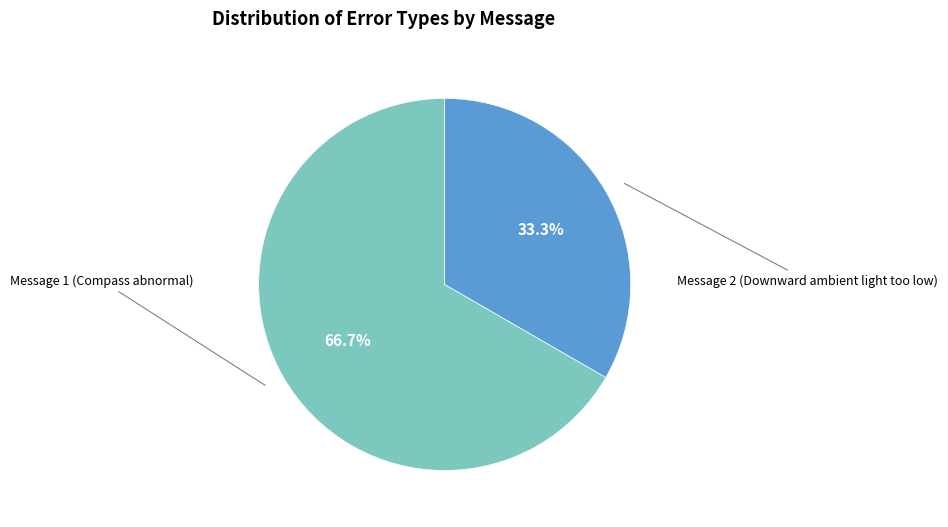

Is there a majority slice in this chart?

Yes